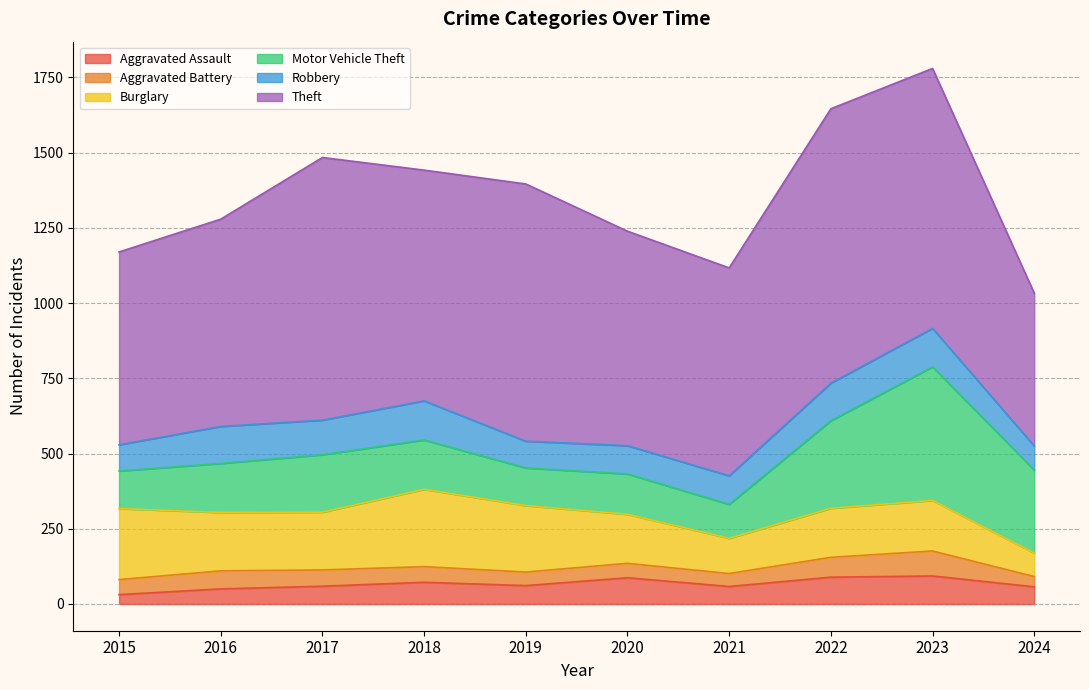

At which category is the sum across all series the highest?

2023